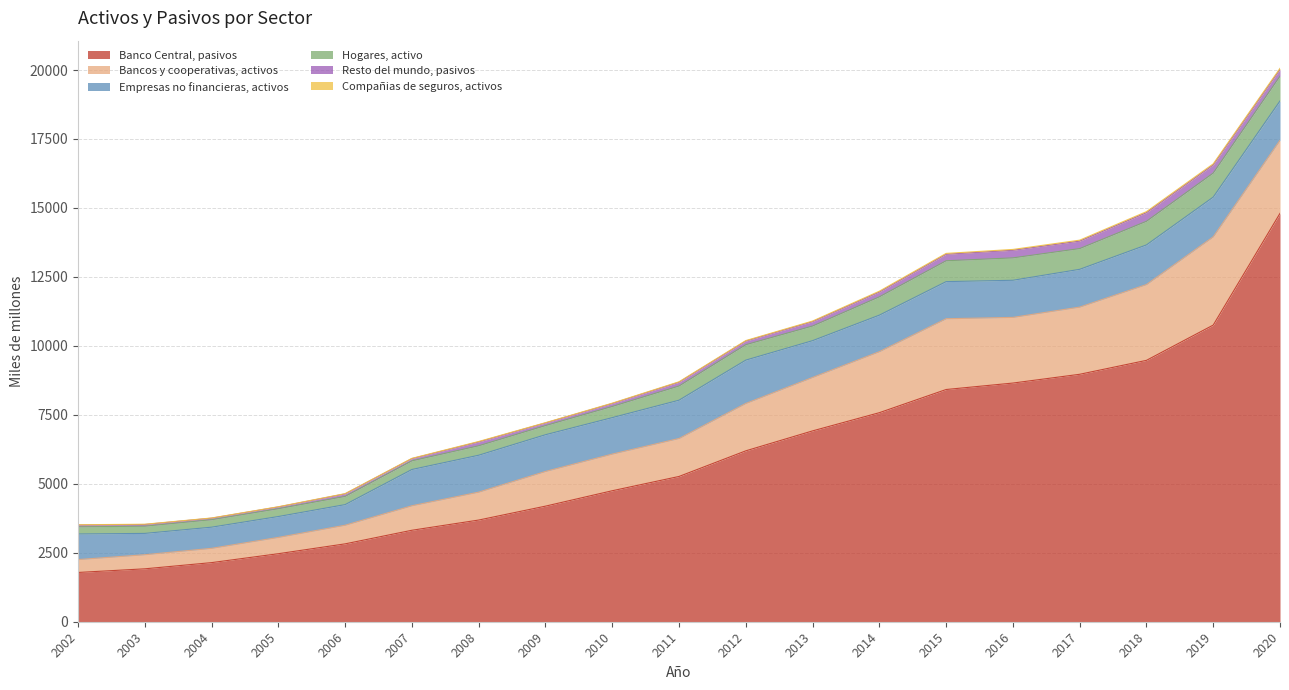

At which category does Empresas no financieras, activos reach its first local peak?

2008